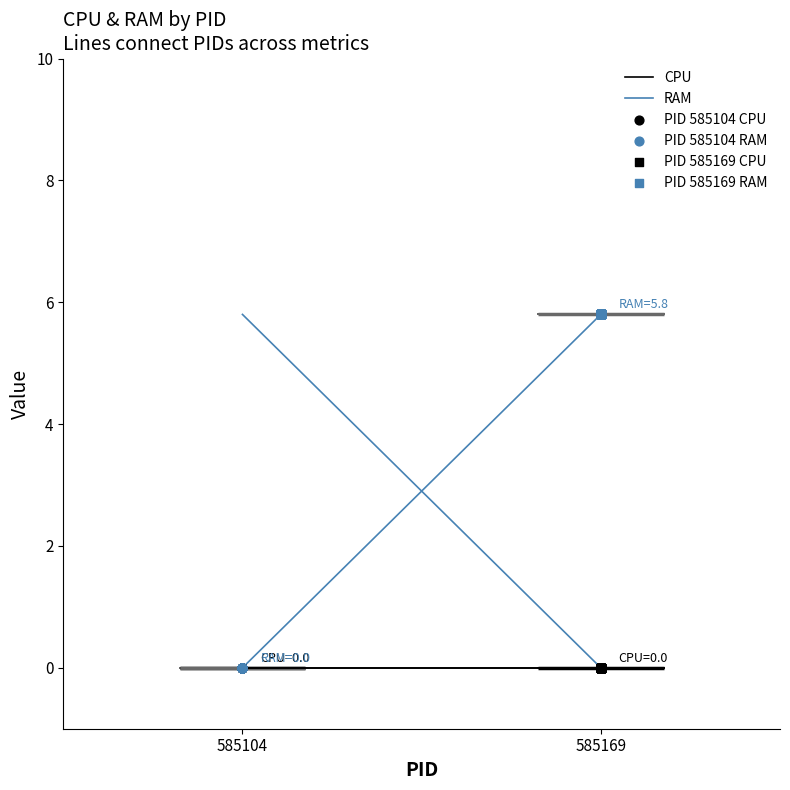

Which series reaches the minimum Y coordinate?

585104_CPU